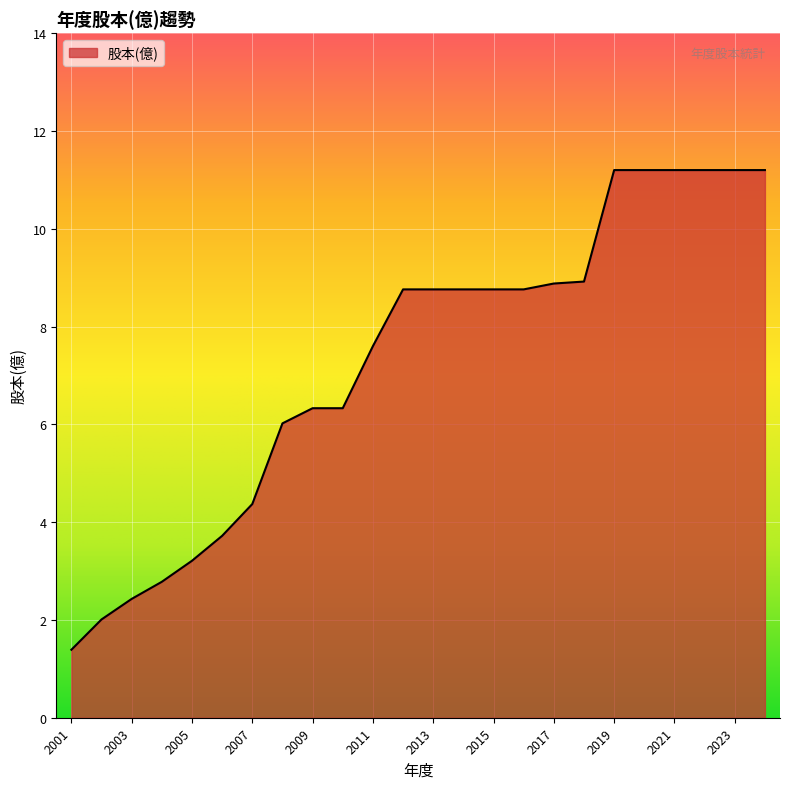

What is the greatest value displayed?

11.2